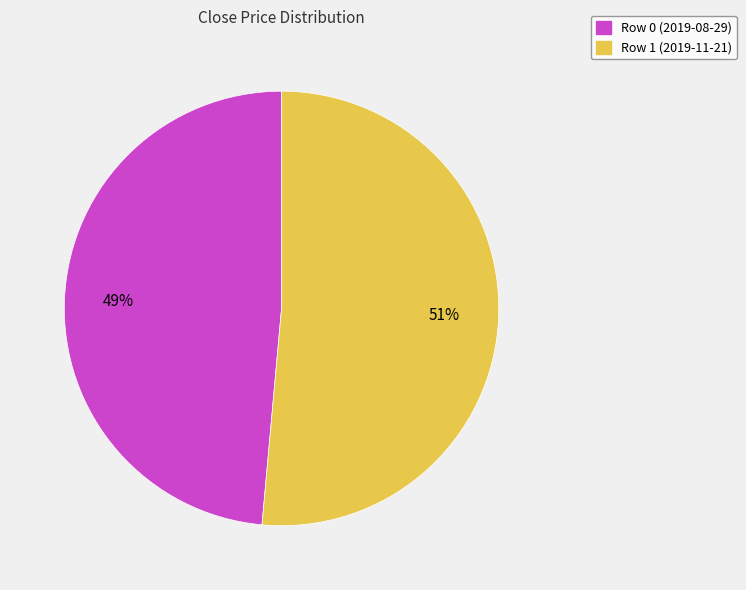

Which has a higher value, Row 0 (2019-08-29) or Row 1 (2019-11-21)?

Row 1 (2019-11-21)